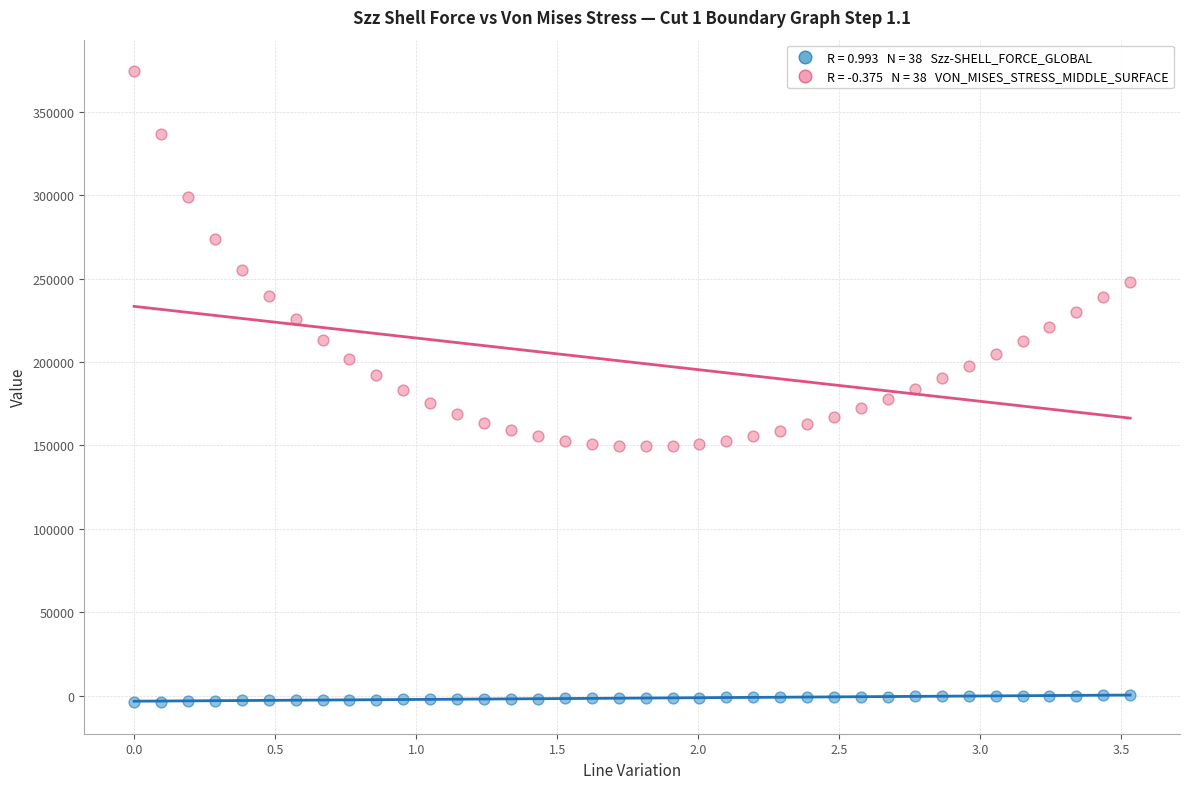

Across all data points, what is the range of Y values (max minus min)?

378003.7